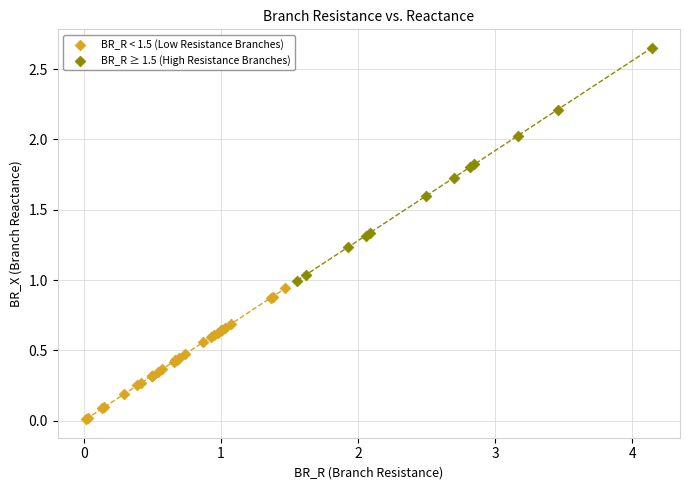

Which series has the widest spread of Y values?

BR_R ≥ 1.5 (High Resistance Branches)